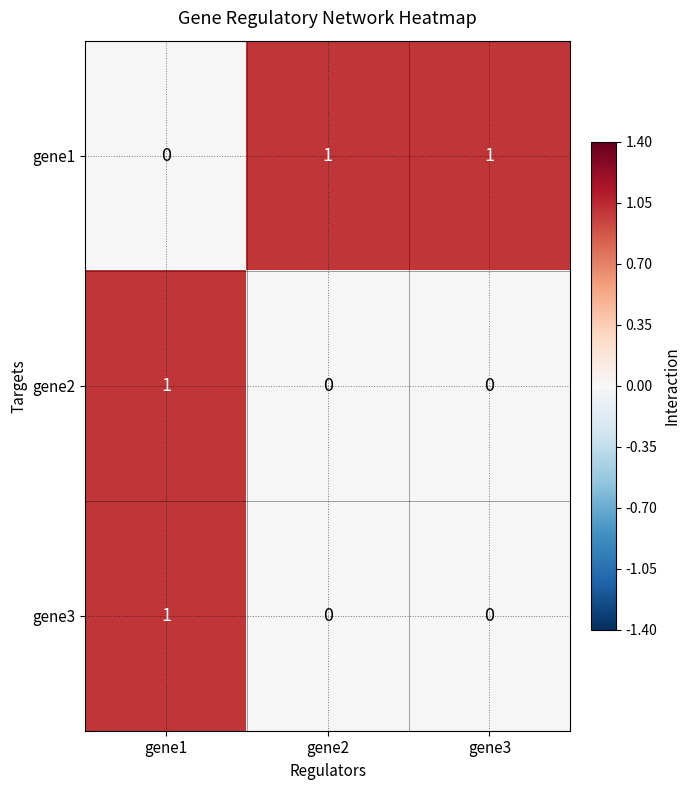

Which category has the highest value in the gene3 series?

gene1